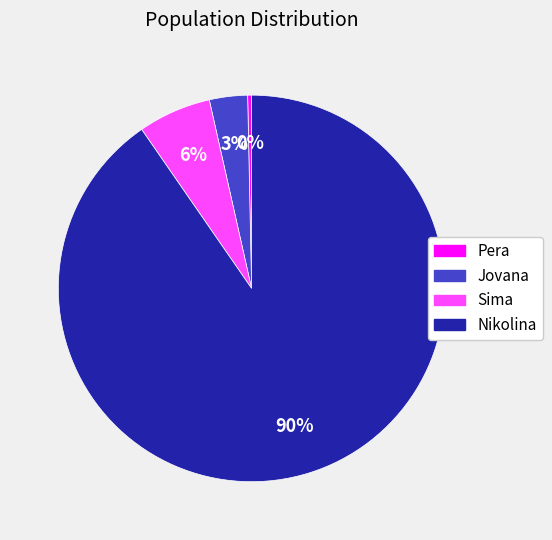

The Jovana slice represents 3% of the pie. True or false?

True